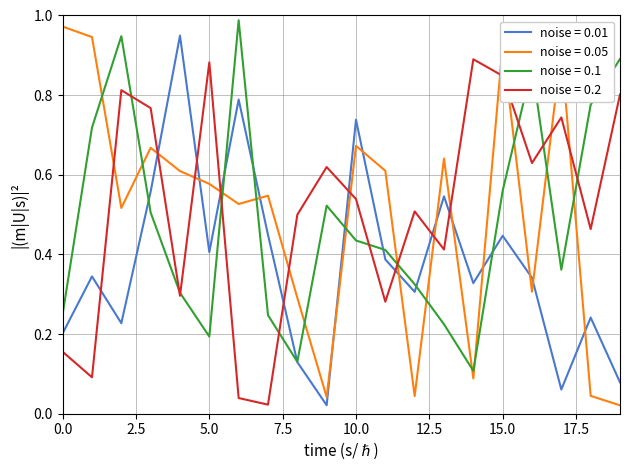

What is the difference between the second highest and second lowest values in the noise = 0.01 series?

0.7